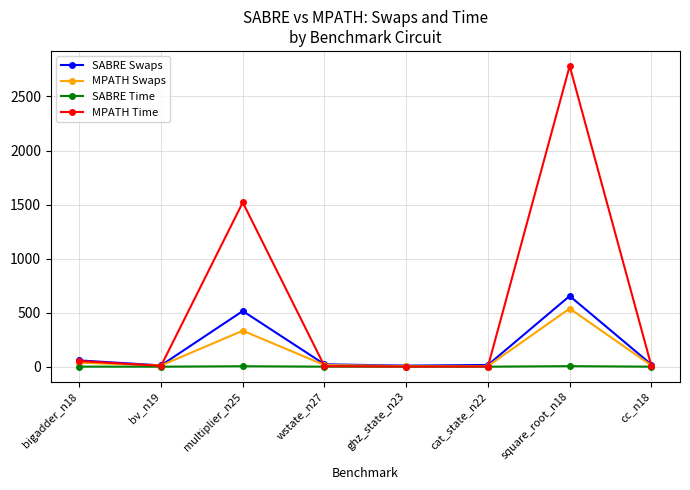

Count the number of data series in this chart.

4